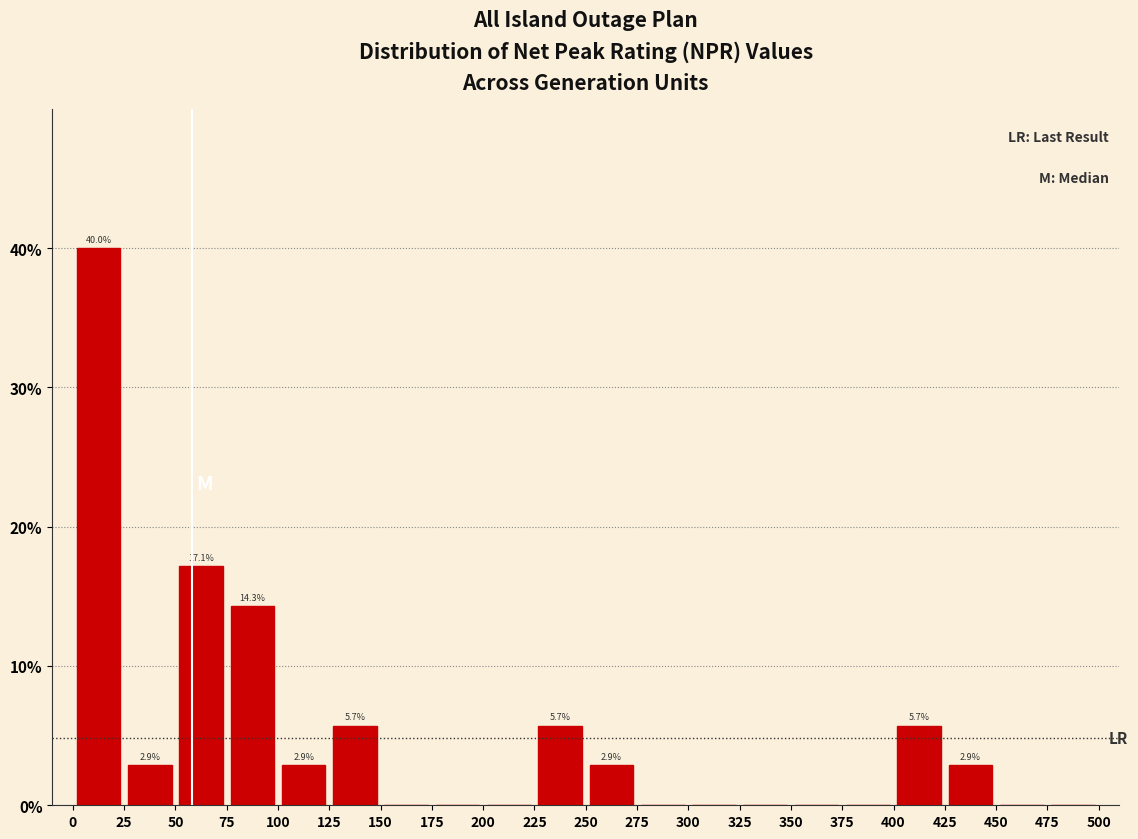

Which range on the x-axis has the tallest bar?

0 to 25